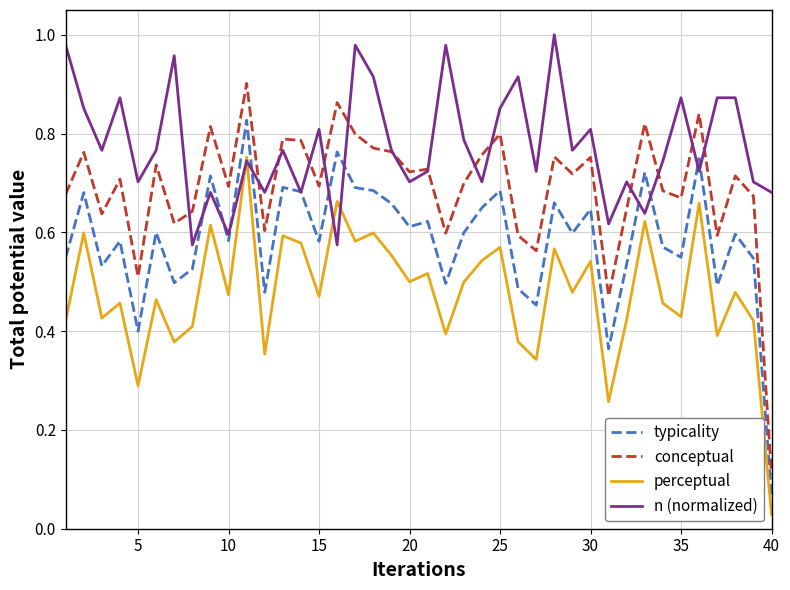

True or false: perceptual and typicality cross at least once.

False